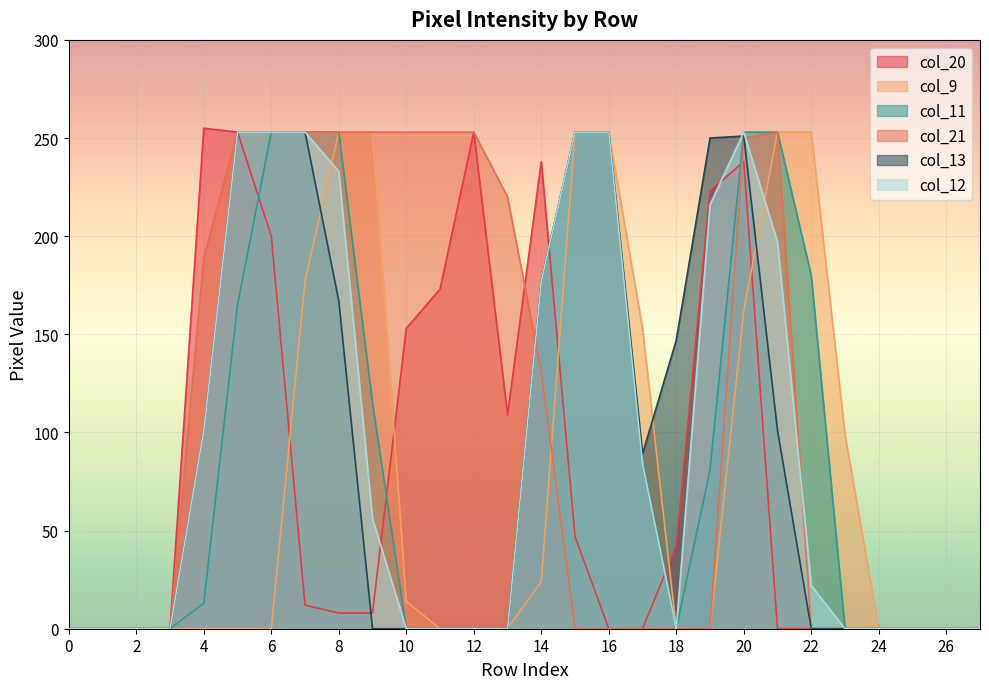

Which series has the largest total across all categories?

col_21